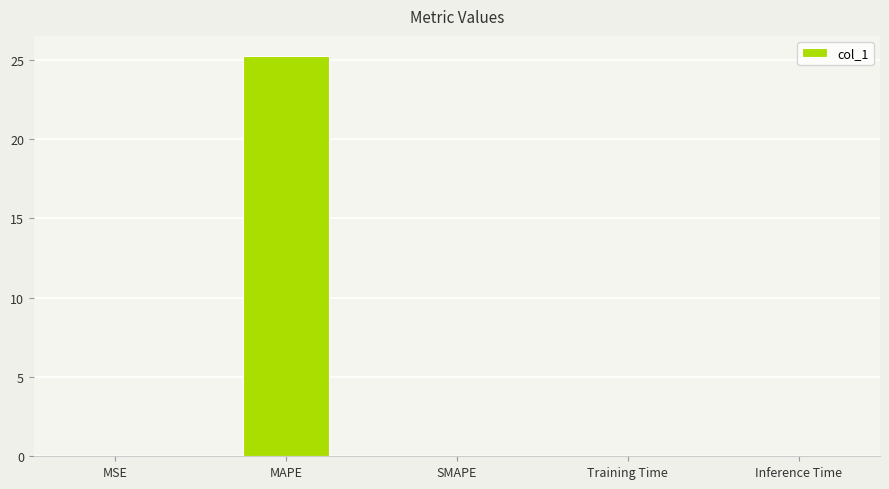

Which has a higher value, MSE or MAPE?

MAPE